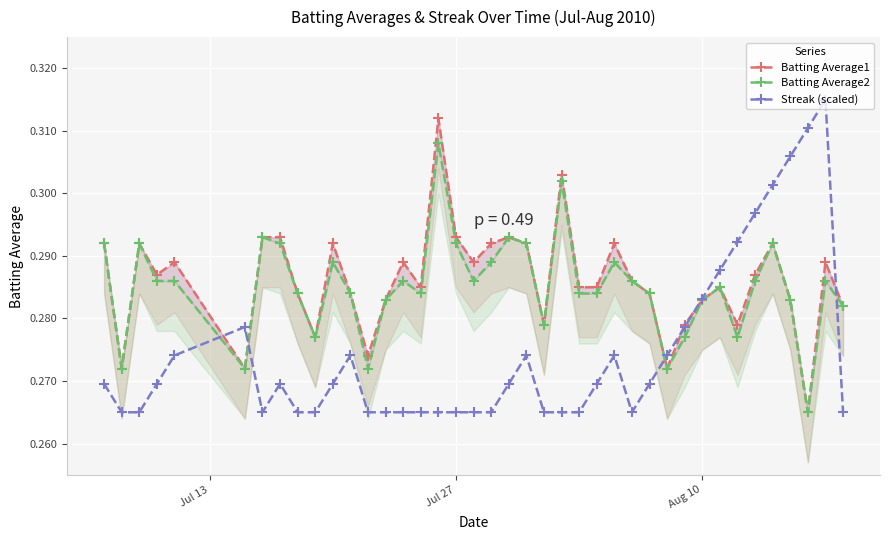

After their last crossing, which series has the higher values: Streak (scaled) or Batting Average1?

Batting Average1